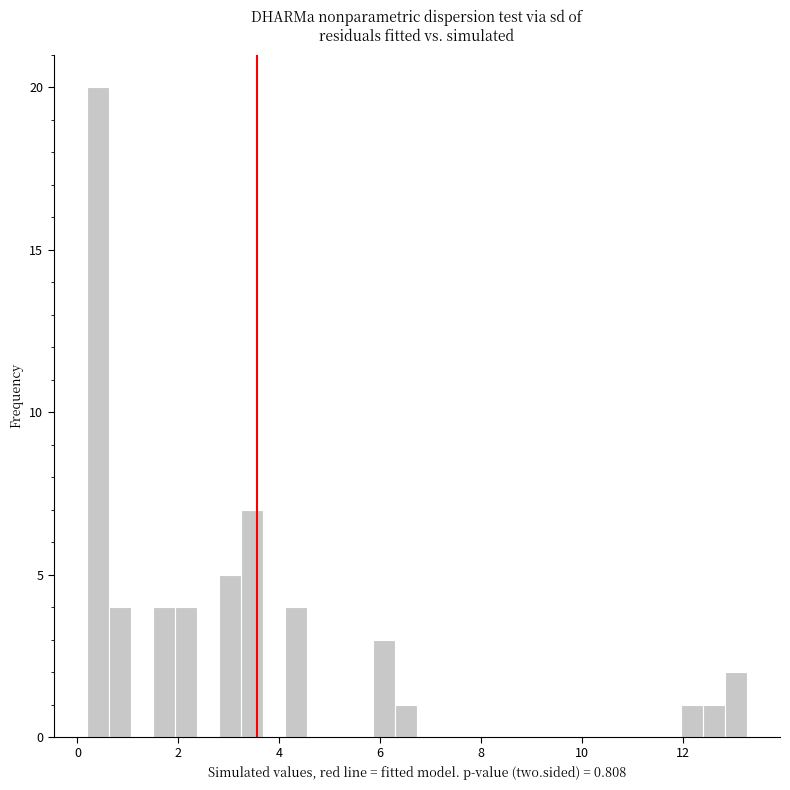

Around what value on the x-axis is the tallest bar? Give the approximate position of its centre, as read against the axis.

0.4